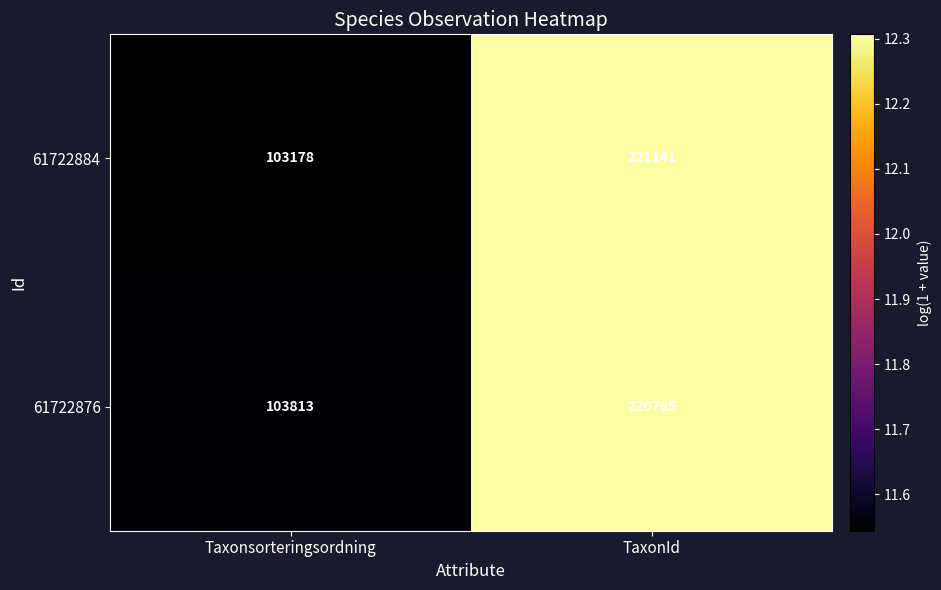

Reading right to left, list all the values displayed in this chart.

61722884: TaxonId=221141	Taxonsorteringsordning=103178
61722876: TaxonId=220785	Taxonsorteringsordning=103813